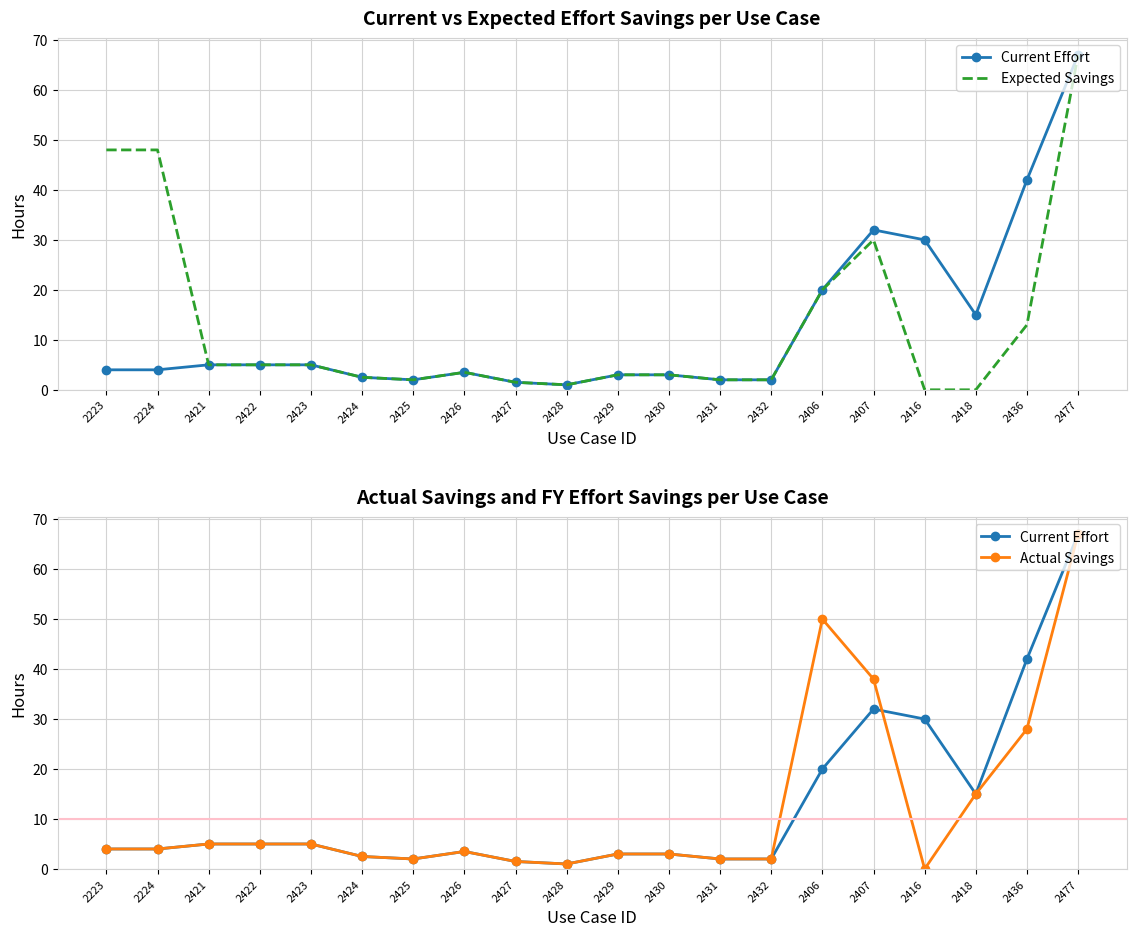

Reading left to right, list all the values displayed in this chart.

Current Effort: 2223=4.0	2224=4.0	2421=5.0	2422=5.0	2423=5.0	2424=2.5	2425=2.0	2426=3.5	2427=1.5	2428=1.0	2429=3.0	2430=3.0	2431=2.0	2432=2.0	2406=20.0	2407=32.0	2416=30.0	2418=15.0	2436=42.0	2477=67.0
Expected Savings: 2223=48.0	2224=48.0	2421=5.0	2422=5.0	2423=5.0	2424=2.5	2425=2.0	2426=3.5	2427=1.5	2428=1.0	2429=3.0	2430=3.0	2431=2.0	2432=2.0	2406=20.0	2407=30.0	2416=0.0	2418=0.0	2436=13.0	2477=67.0
Actual Savings: 2223=4.0	2224=4.0	2421=5.0	2422=5.0	2423=5.0	2424=2.5	2425=2.0	2426=3.5	2427=1.5	2428=1.0	2429=3.0	2430=3.0	2431=2.0	2432=2.0	2406=50.0	2407=38.0	2416=0.0	2418=15.0	2436=28.0	2477=67.0